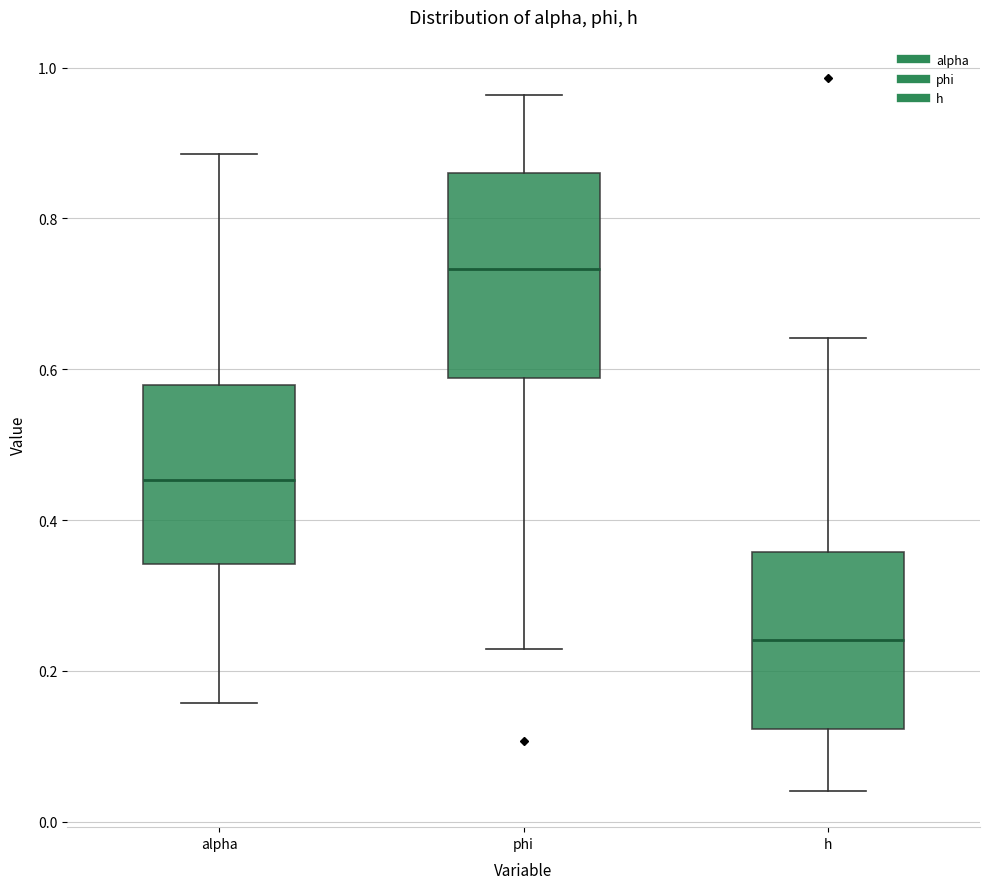

Which box has the highest median line?

phi